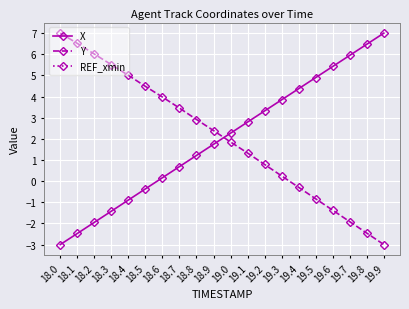

Between 18.1 and 19.4, which series saw the biggest shift?

X